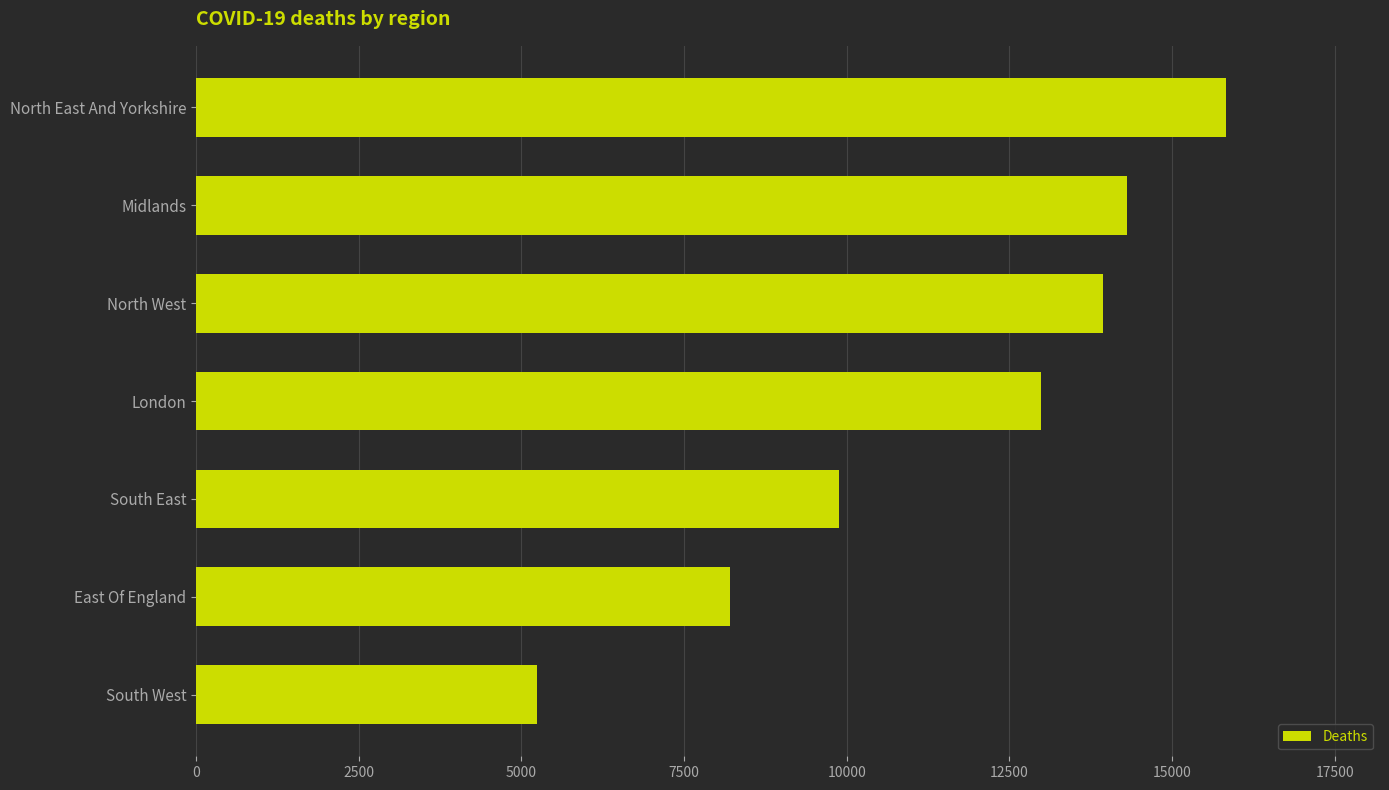

True or false: the data shows 8202 at East Of England.

True